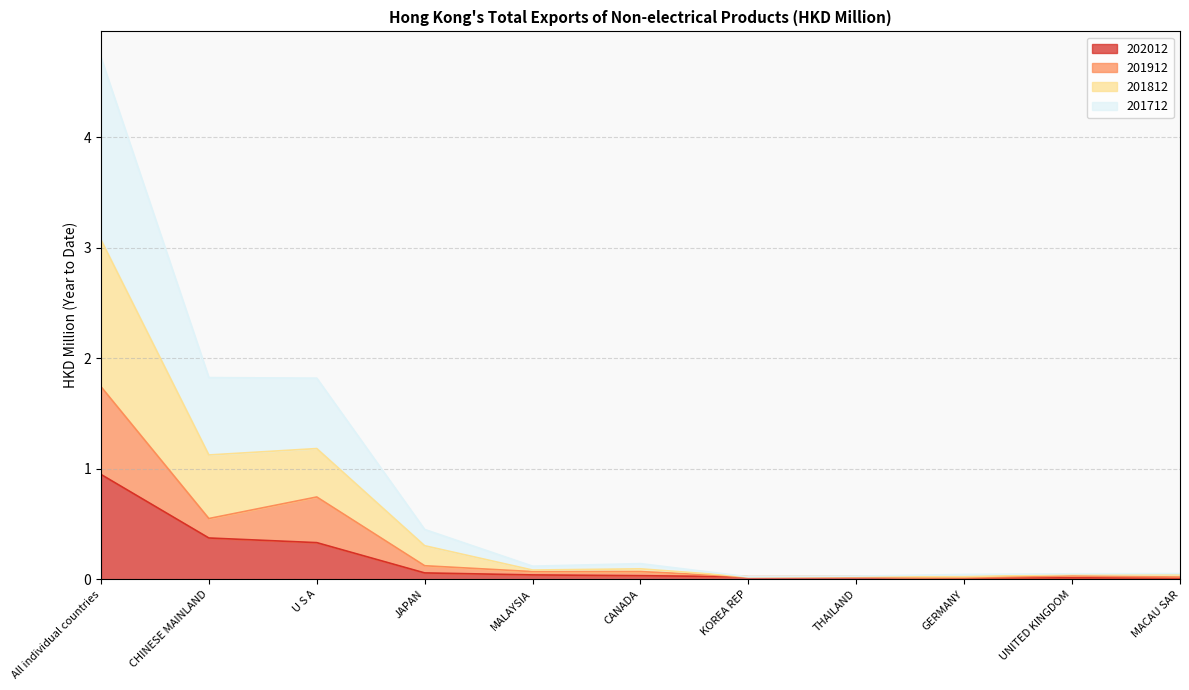

The 201712 series shows 0.0 at UNITED KINGDOM. True or false?

True